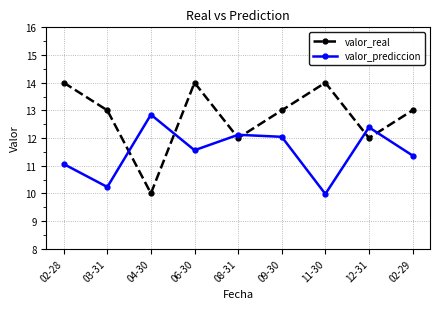

How many data points does each series have?

9